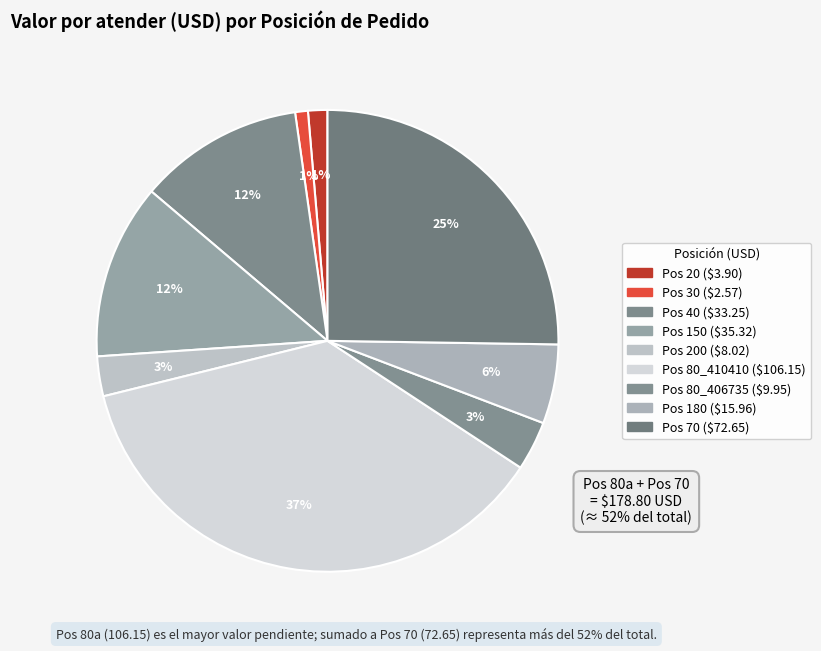

How many slices are in this pie chart?

9